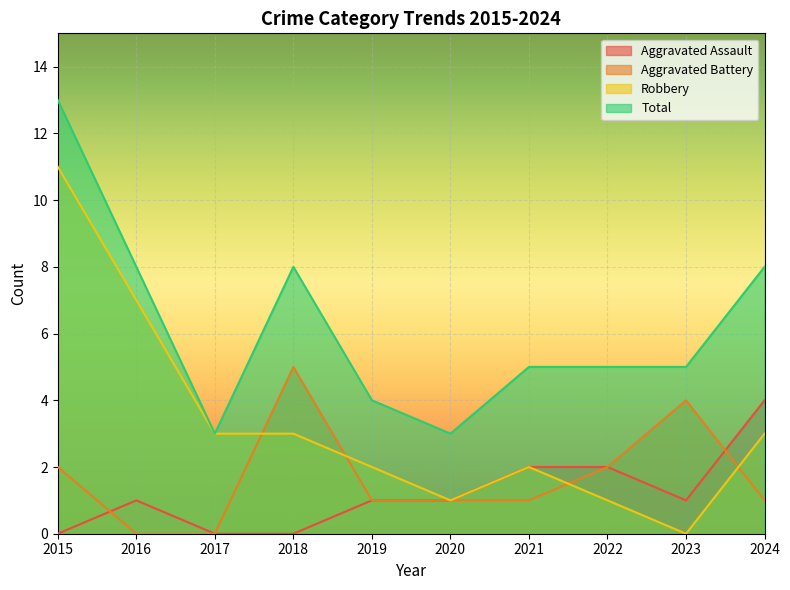

What is the value of the Aggravated Assault point at the 8th from the left?

2